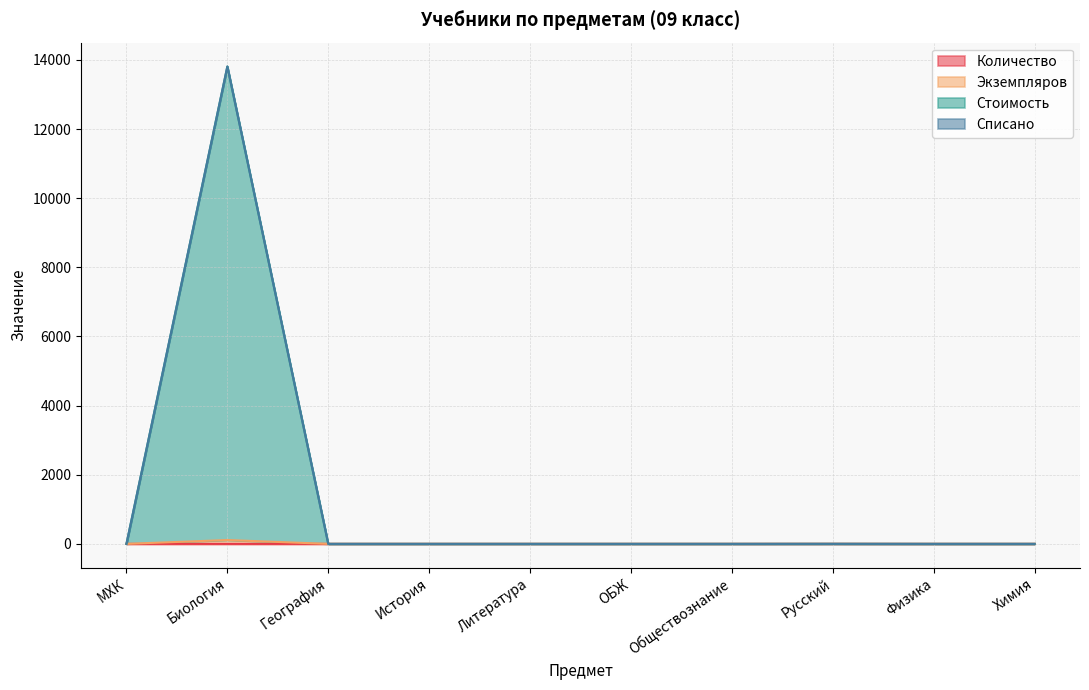

Does the chart display data point markers on the line(s)?

No